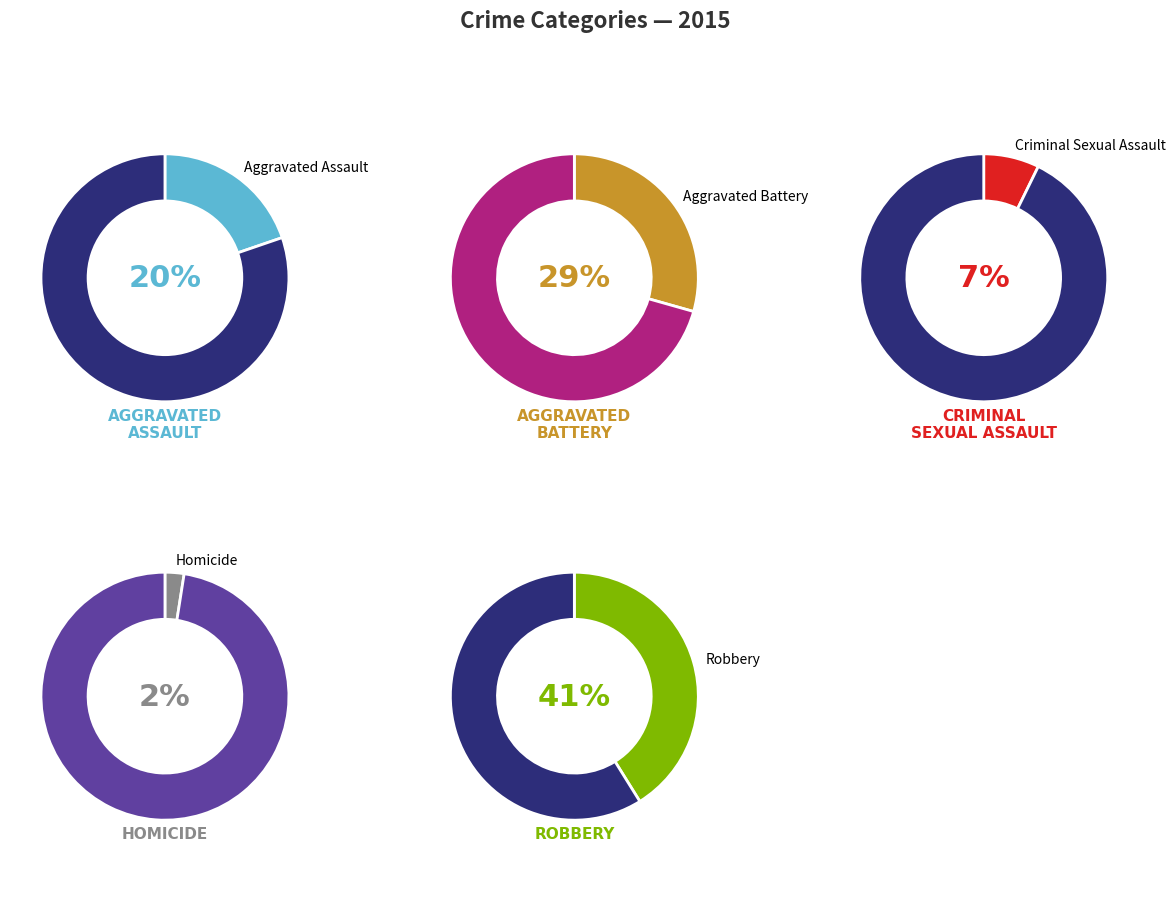

Is it true that Robbery is 1% of the pie?

False